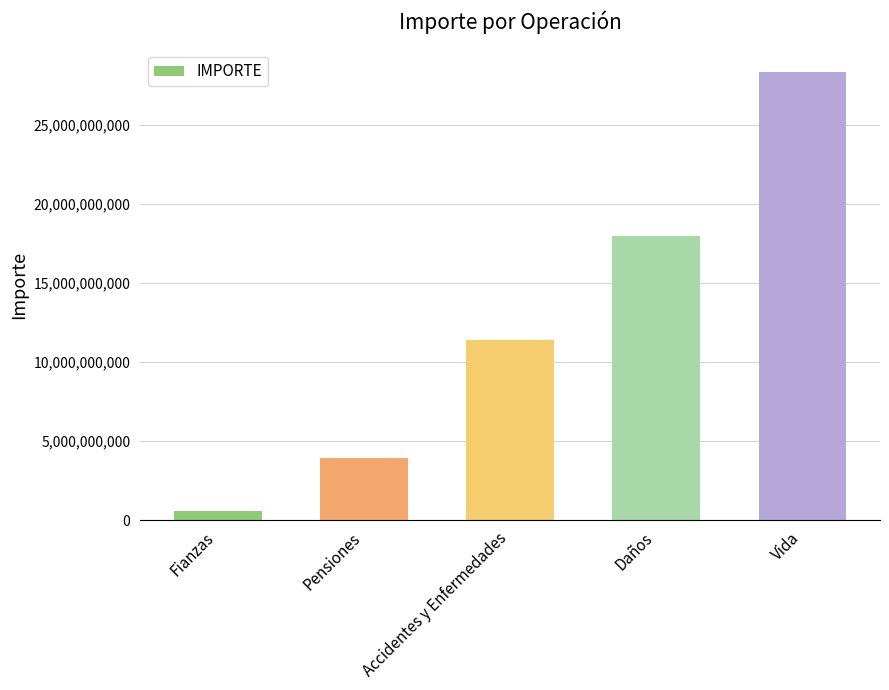

What is the greatest value displayed?

28324980000